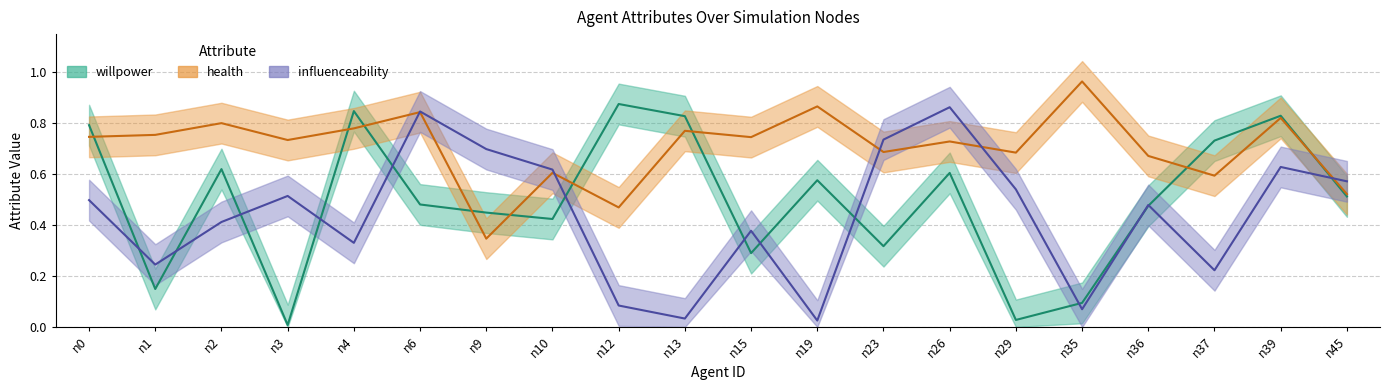

Reading right to left, what are all the values shown in this chart?

willpower: 0.5	0.8	0.7	0.5	0.1	0.0	0.6	0.3	0.6	0.3	0.8	0.9	0.4	0.4	0.5	0.8	0.0	0.6	0.1	0.8
health: 0.5	0.8	0.6	0.7	1.0	0.7	0.7	0.7	0.9	0.7	0.8	0.5	0.6	0.3	0.8	0.8	0.7	0.8	0.8	0.7
influenceability: 0.6	0.6	0.2	0.5	0.1	0.5	0.9	0.7	0.0	0.4	0.0	0.1	0.6	0.7	0.8	0.3	0.5	0.4	0.2	0.5